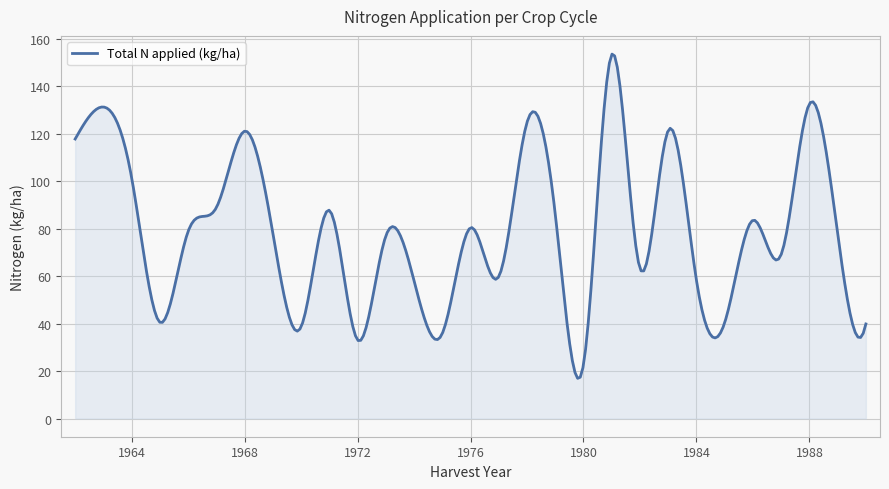

What is the difference between the maximum and minimum values?

136.7